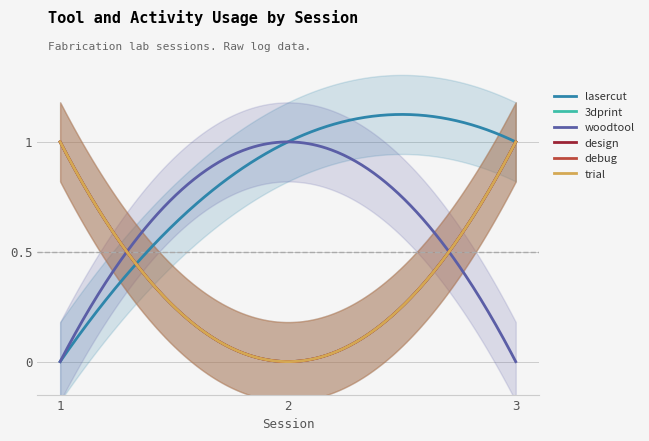

Reading left to right, what are all the values shown in this chart?

lasercut: 1=0	2=1	3=1
3dprint: 1=1	2=0	3=1
woodtool: 1=0	2=1	3=0
design: 1=1	2=0	3=1
debug: 1=1	2=0	3=1
trial: 1=1	2=0	3=1